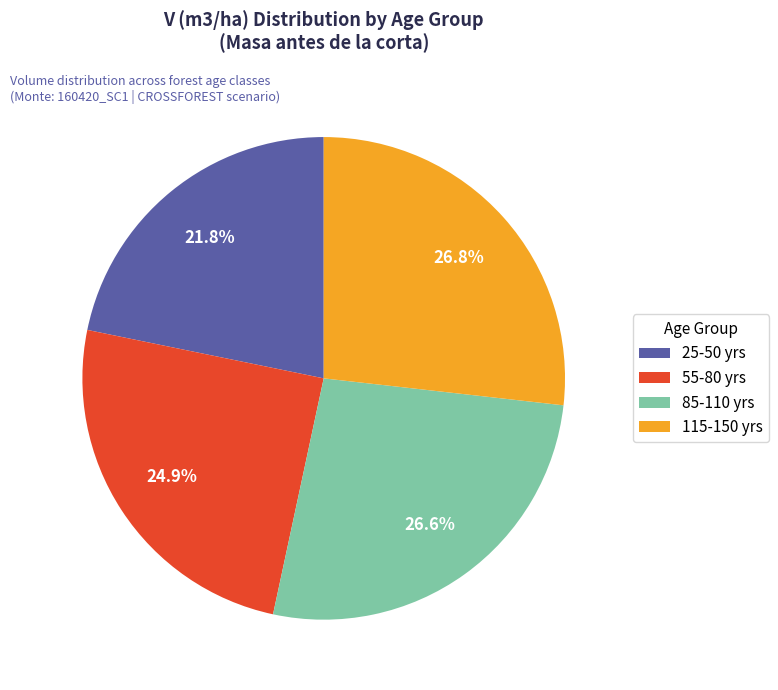

Does 115-150 yrs represent more than half of the total?

No